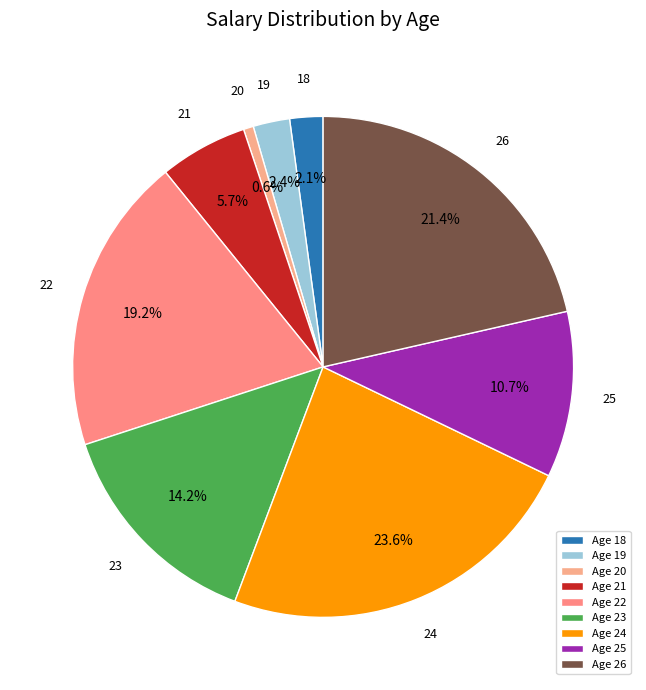

The 20 slice represents 1% of the pie. True or false?

True